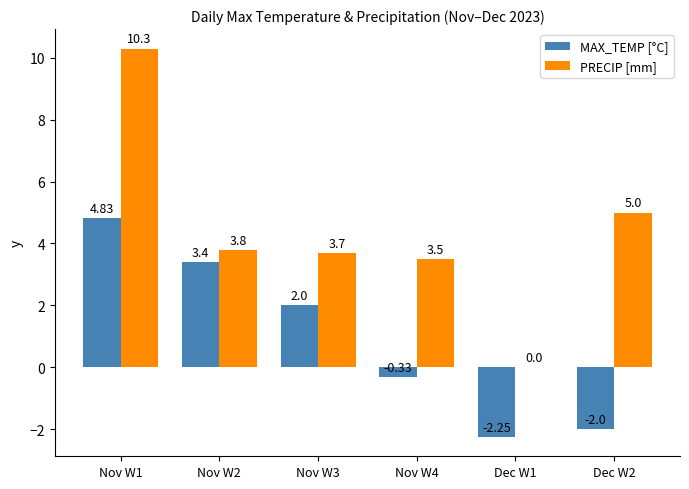

Between Nov W1 and Nov W4, which series saw the biggest shift?

PRECIP [mm]